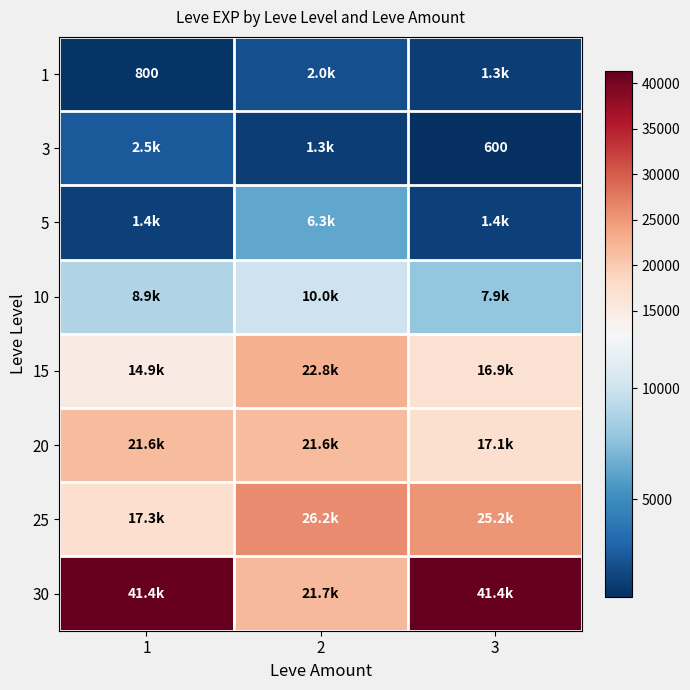

How many categories are shown in the chart?

3